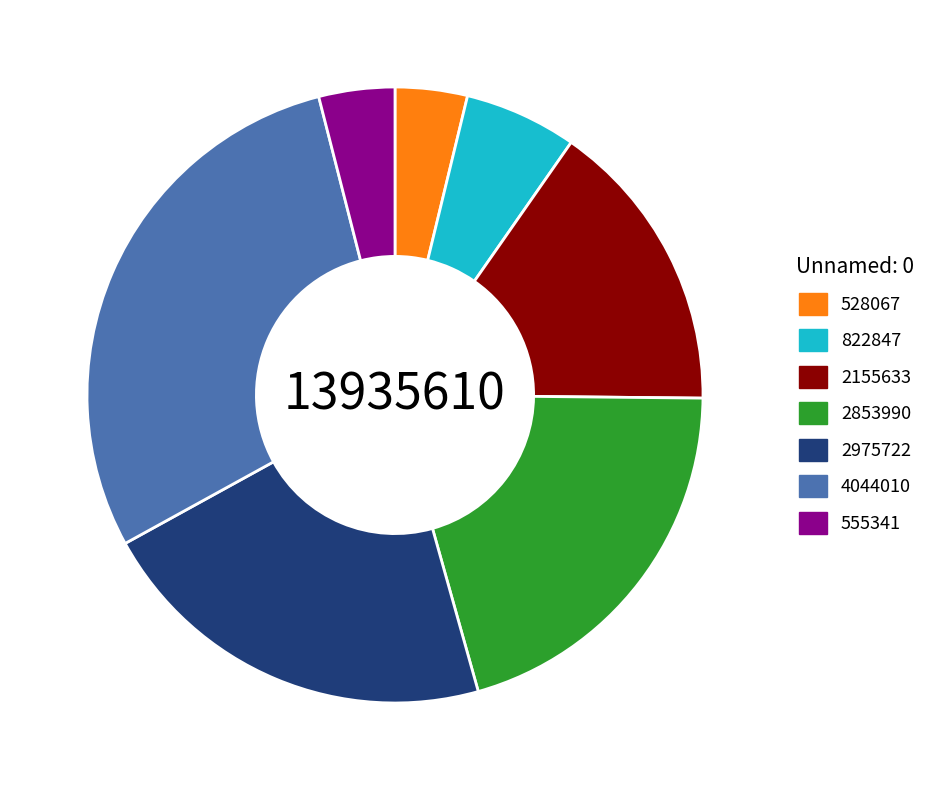

The 2975722 slice represents 21% of the pie. True or false?

True